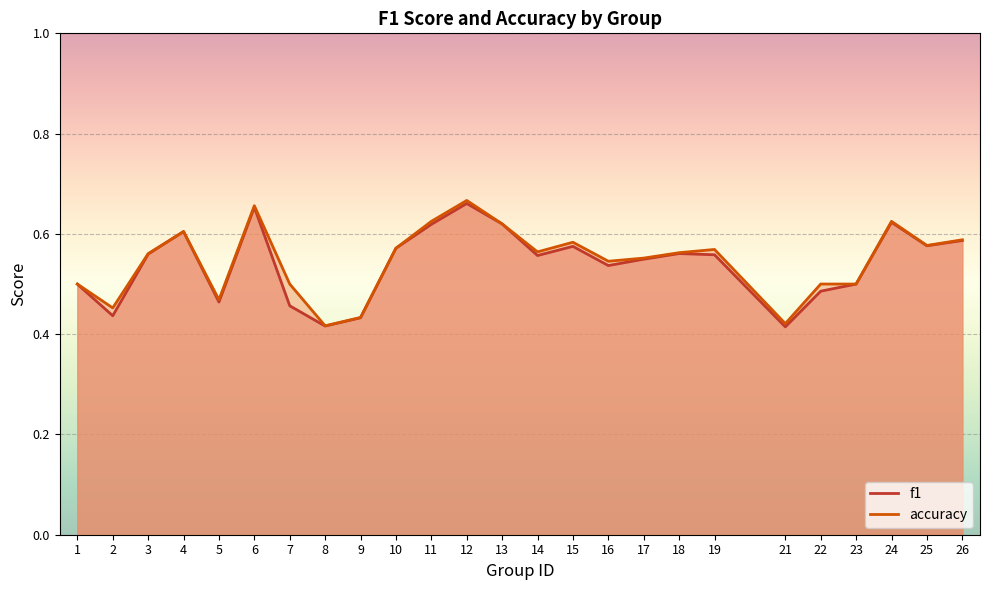

What is the difference between the maximum and minimum values in the f1 series?

0.2